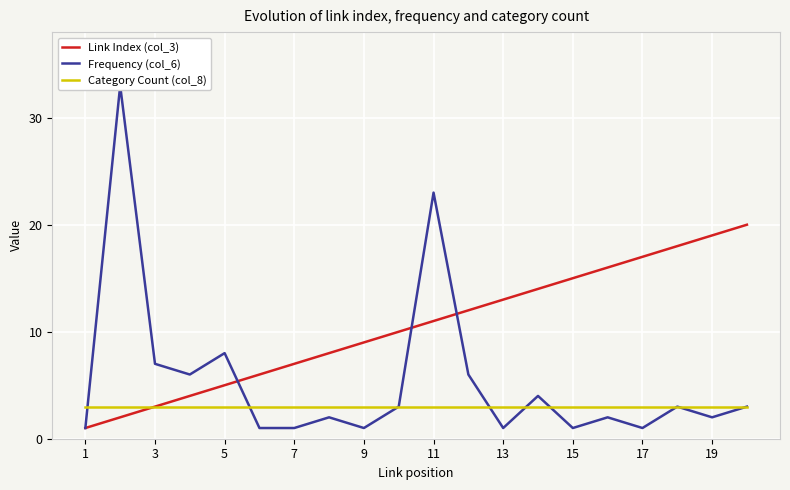

What is the difference between the maximum and minimum values in the Link Index (col_3) series?

19